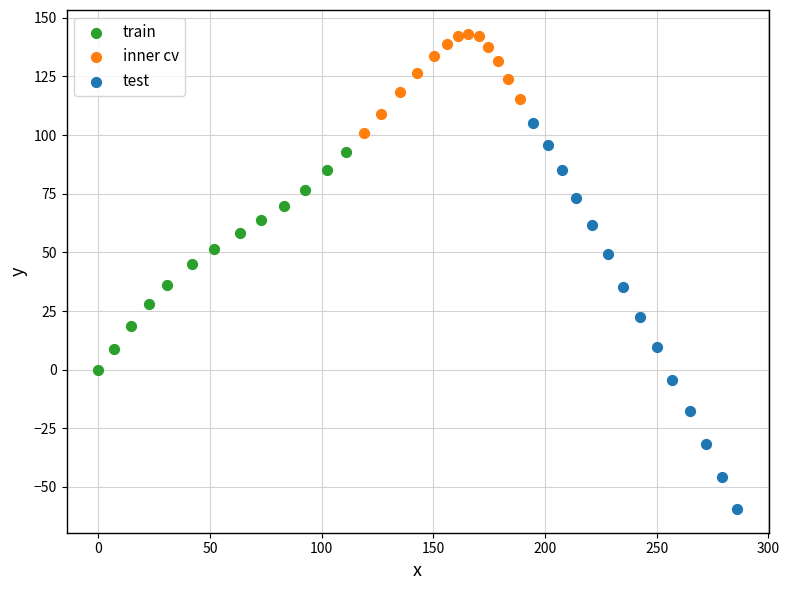

Which series has the largest Y range (max minus min)?

test